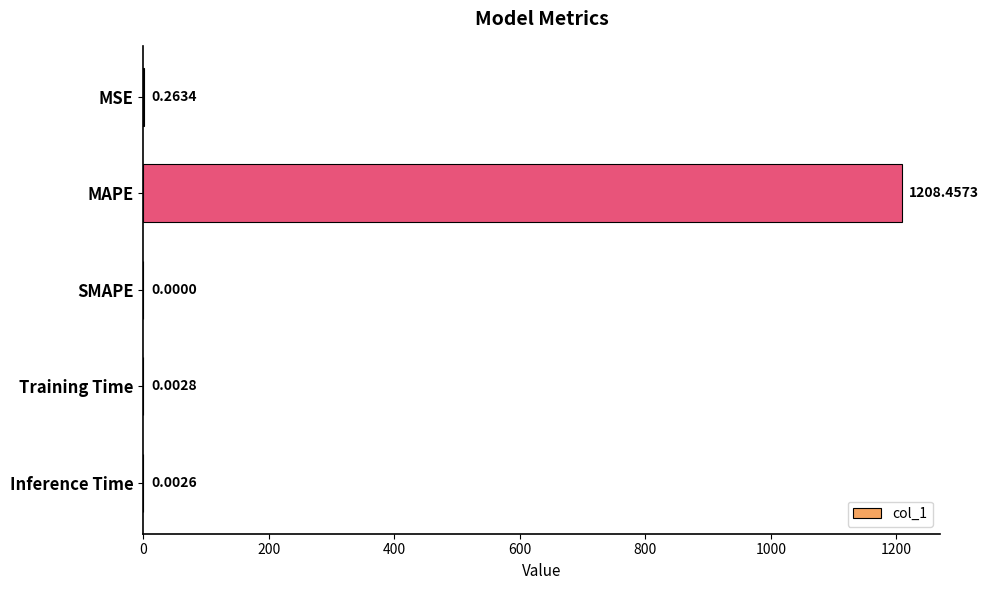

Are the bars grouped side by side (vs. stacked)?

No